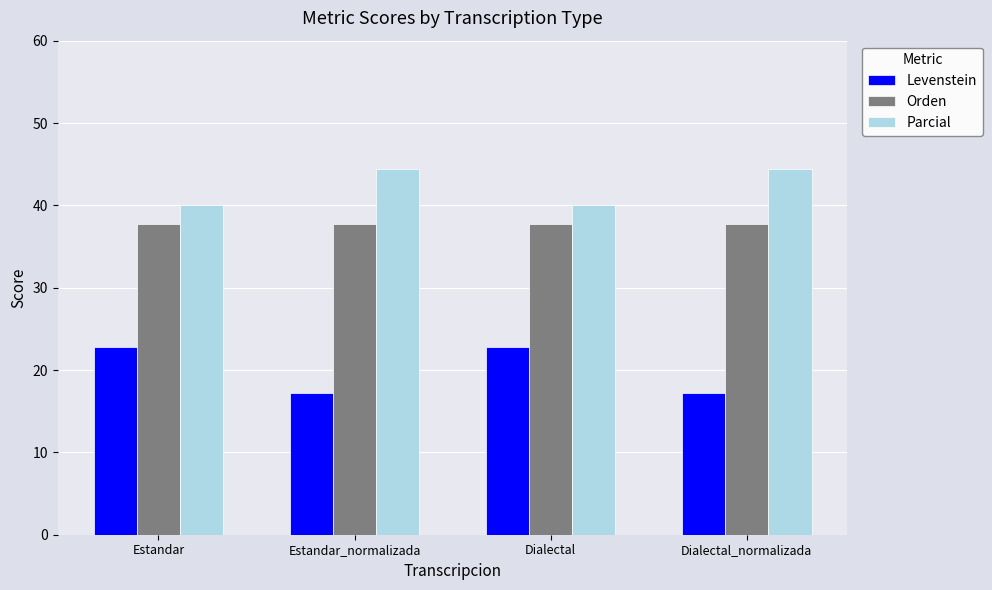

Which series changed the most between Estandar_normalizada and Dialectal?

Levenstein